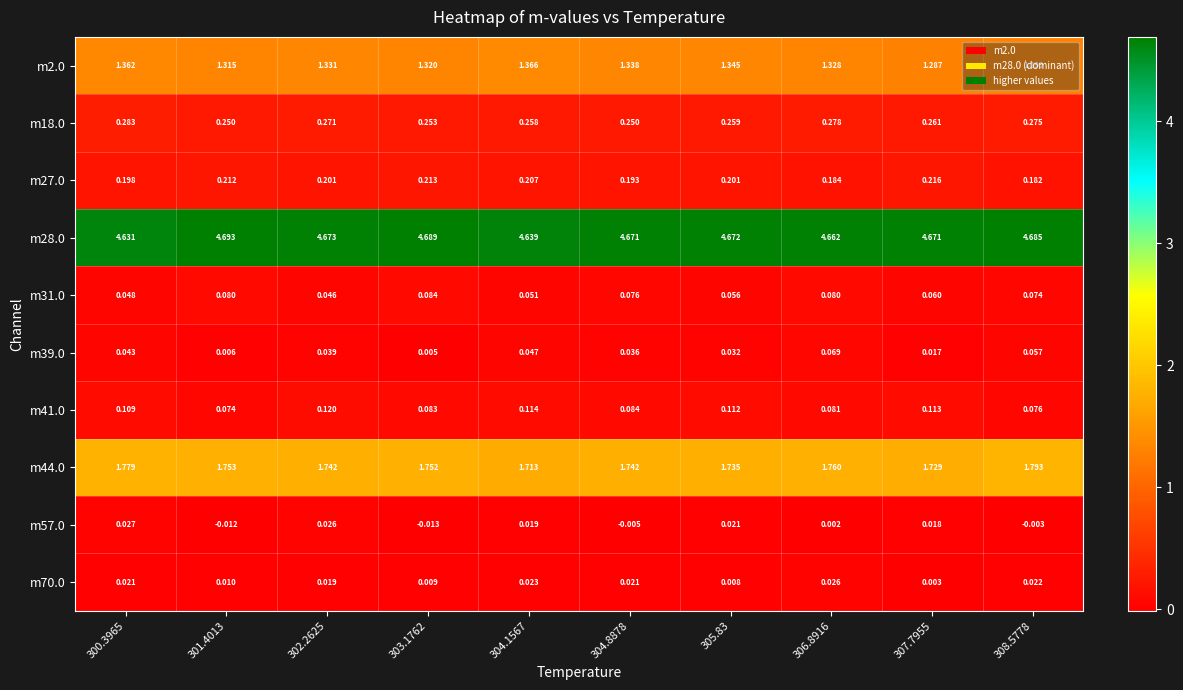

Rank the series at 300.3965 from lowest to highest value.

m70.0, m57.0, m39.0, m31.0, m41.0, m27.0, m18.0, m2.0, m44.0, m28.0